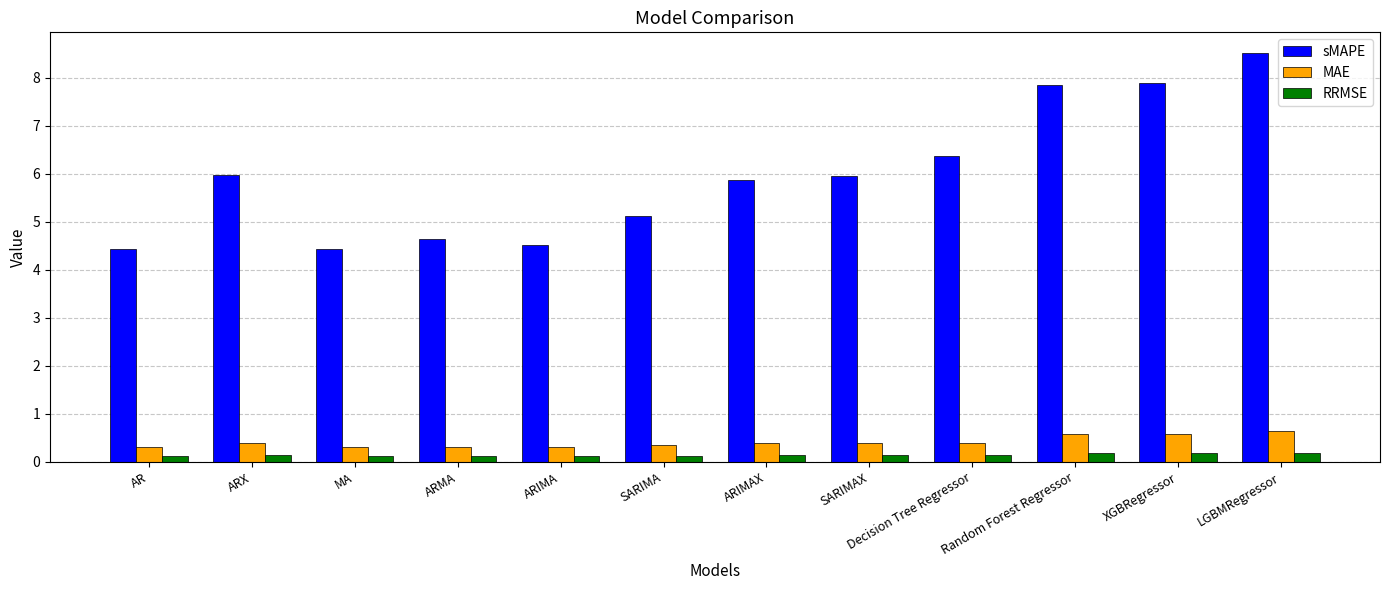

Count the number of data series in this chart.

3